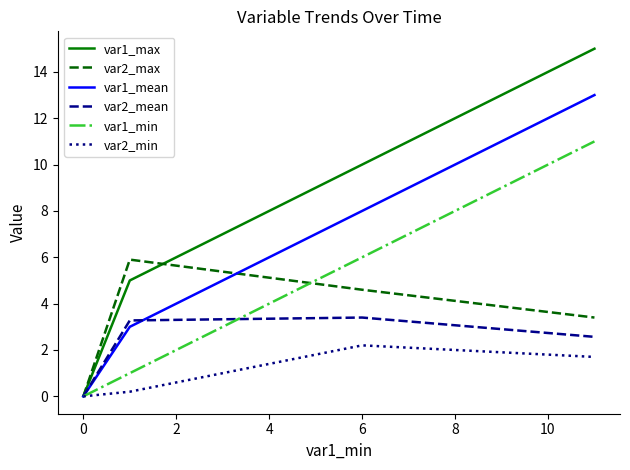

Which series has the largest range (max minus min)?

var1_max